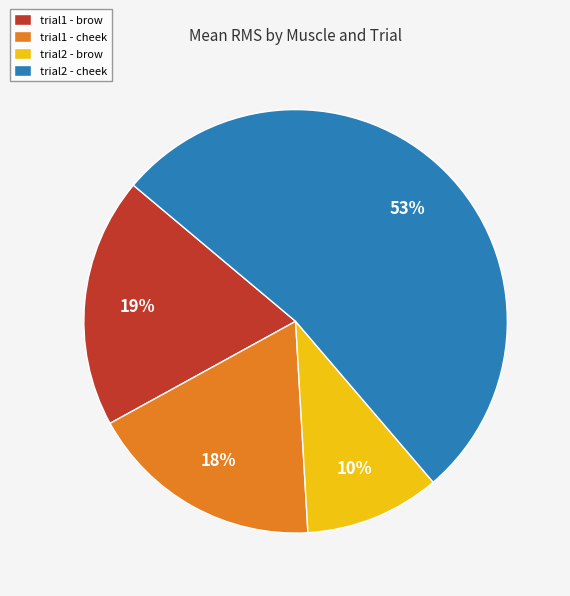

Count the number of slices in the pie.

4